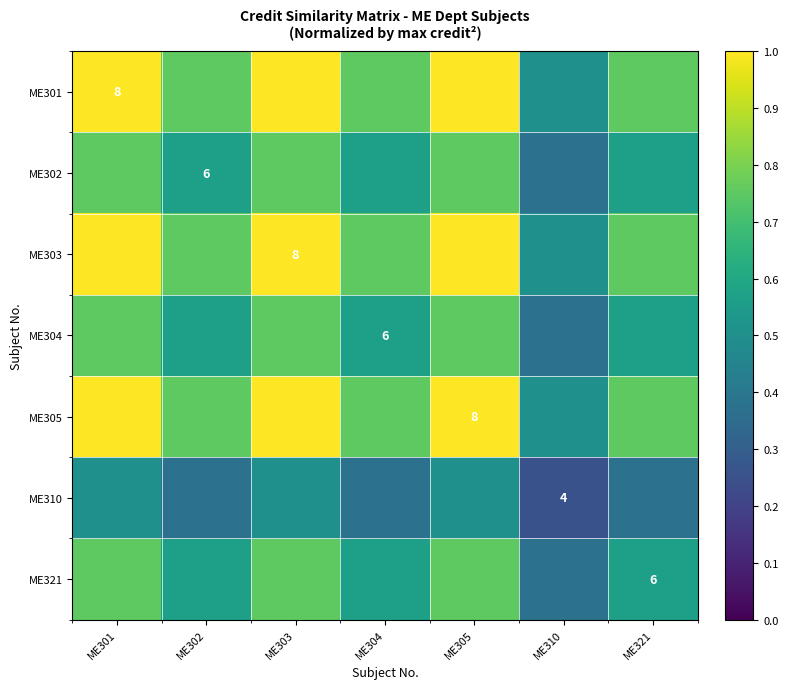

At how many categories does at least one series exceed 0?

7